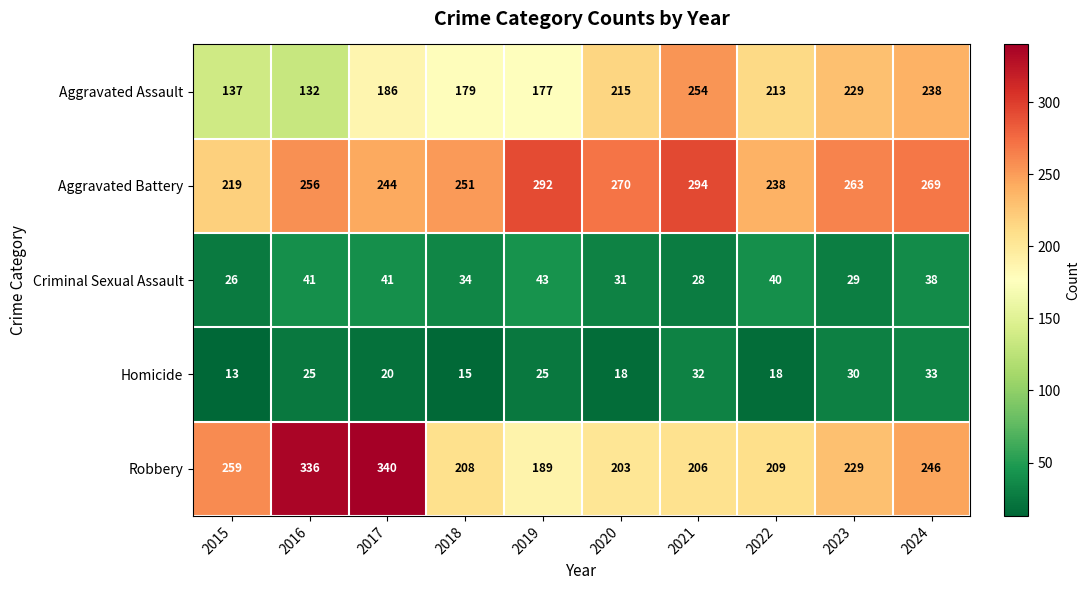

The value of Aggravated Assault at 2024 is 238. True or false?

True